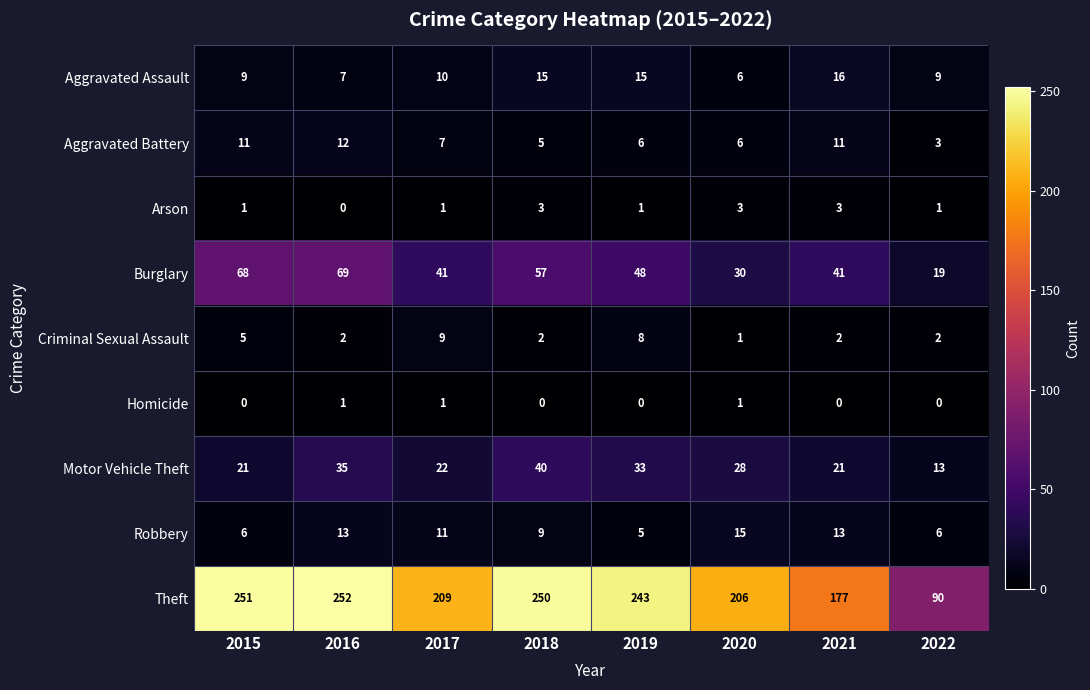

What is the difference between the Motor Vehicle Theft values at 2021 and 2022?

8